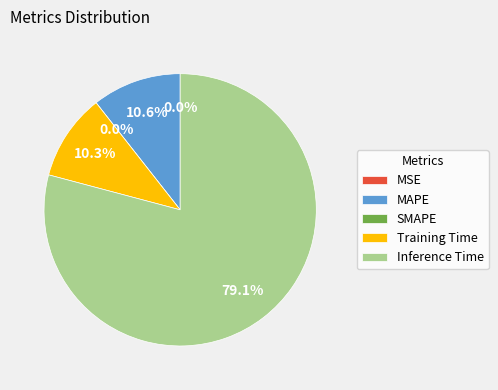

To the nearest percent, what is the difference between the largest and smallest slice percentages?

79%